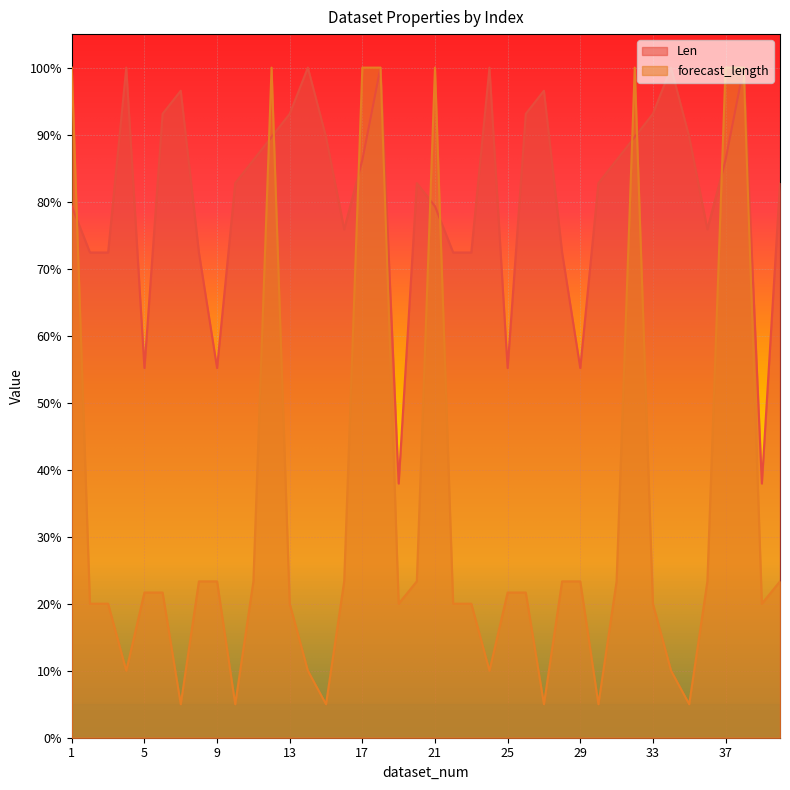

Which series ends up on top after the final intersection of Len and forecast_length?

forecast_length